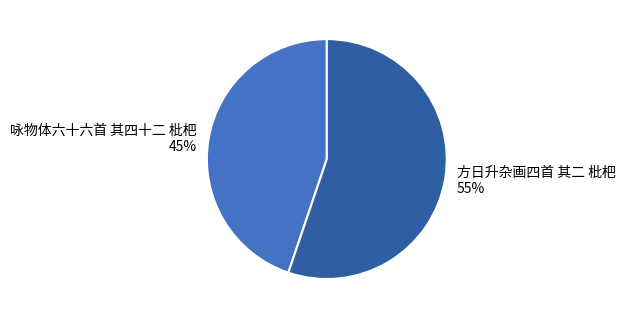

Count the number of slices in the pie.

2